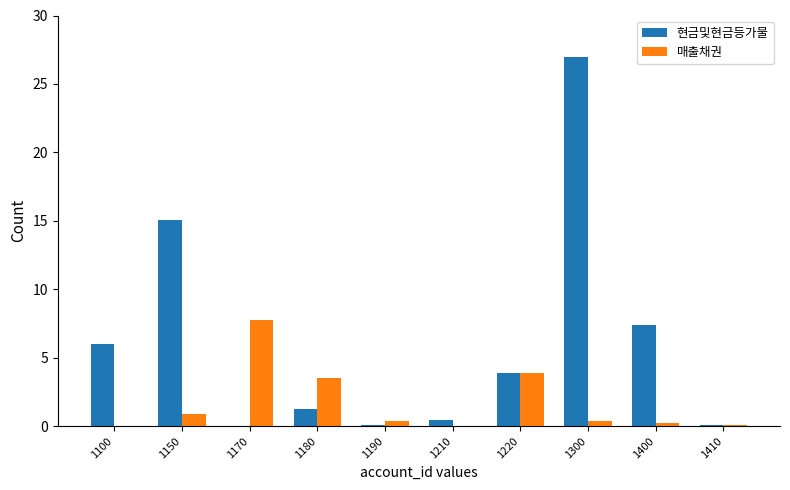

What is the sum of all 현금및현금등가물 values?

61.2